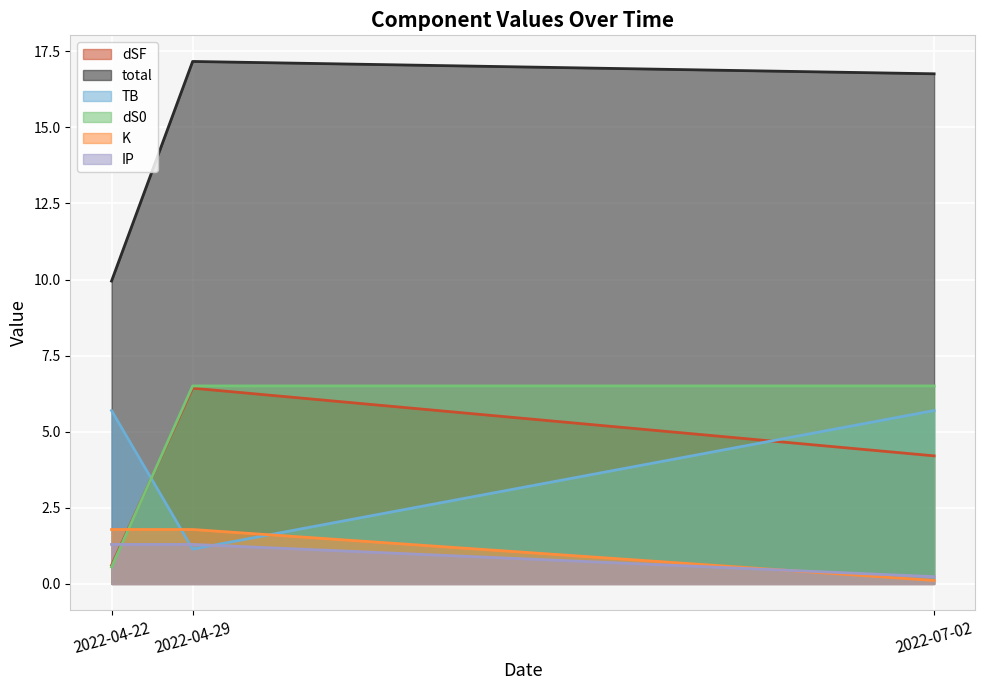

Reading right to left, transcribe all the data shown in this chart.

dSF: 4.2	6.4	0.6
total: 16.8	17.2	9.9
TB: 5.7	1.1	5.7
dS0: 6.5	6.5	0.6
K: 0.1	1.8	1.8
IP: 0.2	1.3	1.3